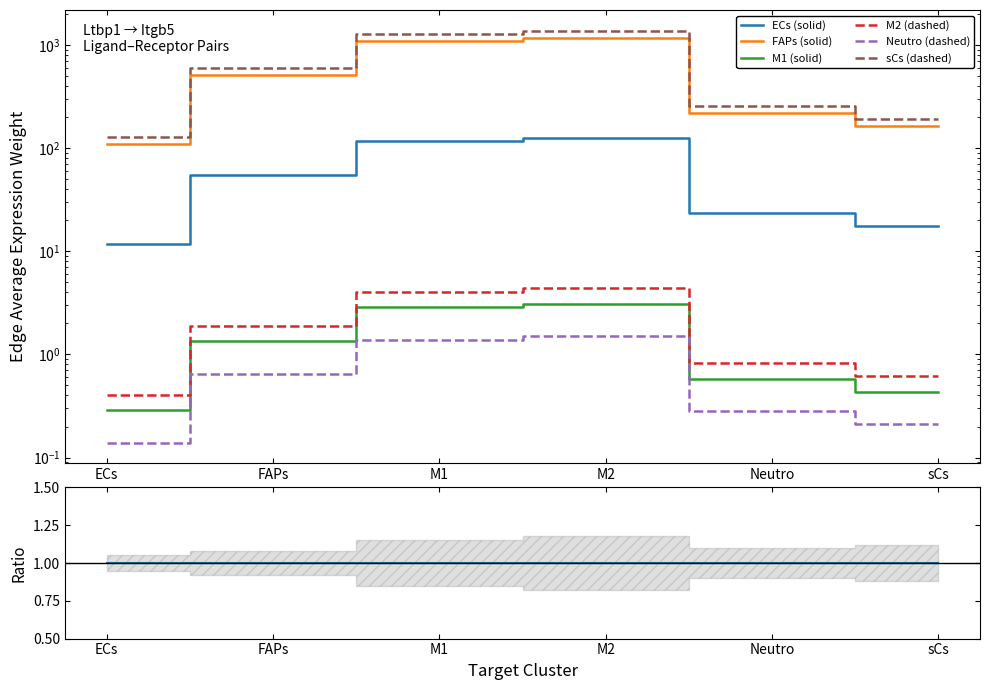

The value of FAPs at M2 is 1.2. True or false?

False